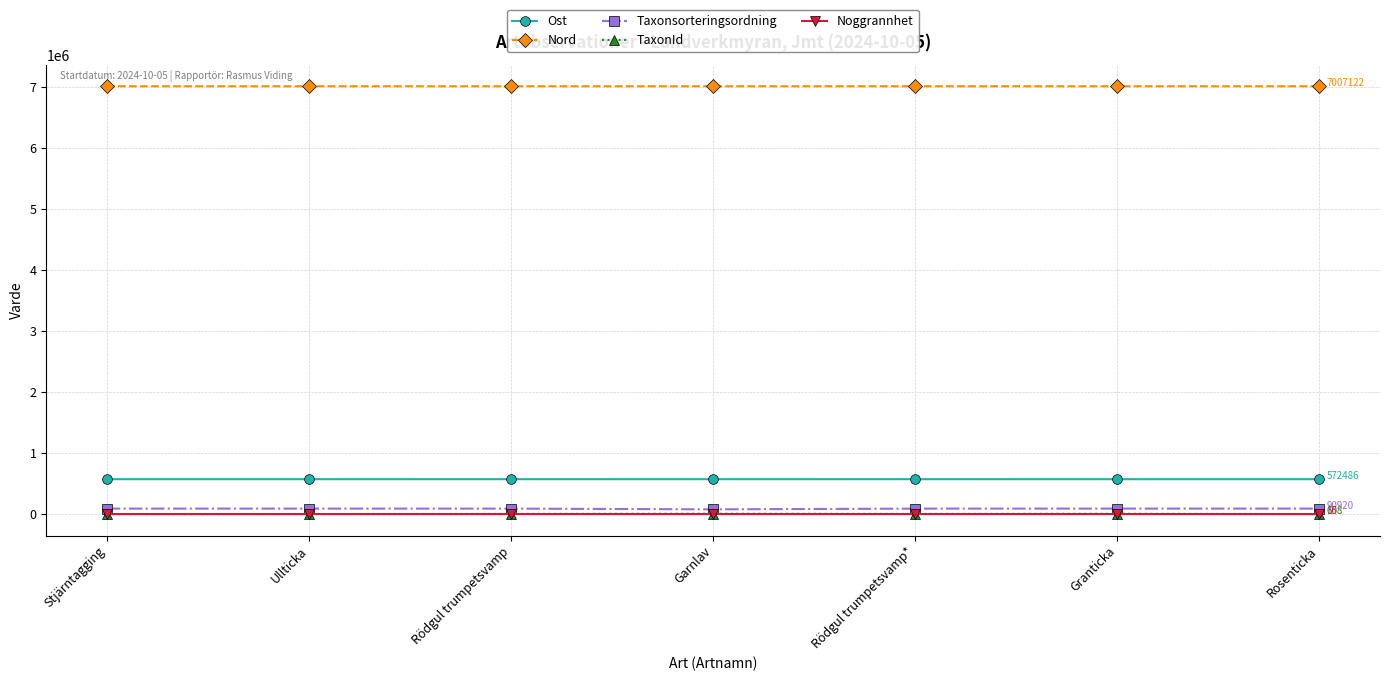

True or false: Noggrannhet and Nord intersect in this chart.

False